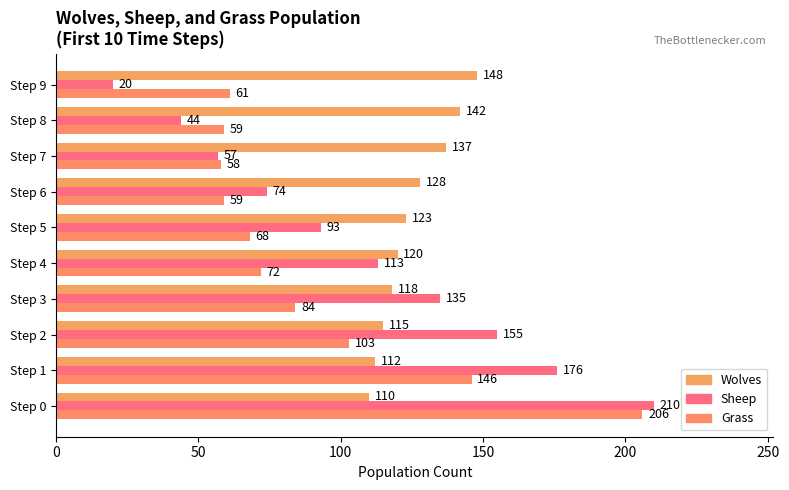

How many values in the Sheep series are below 113?

5